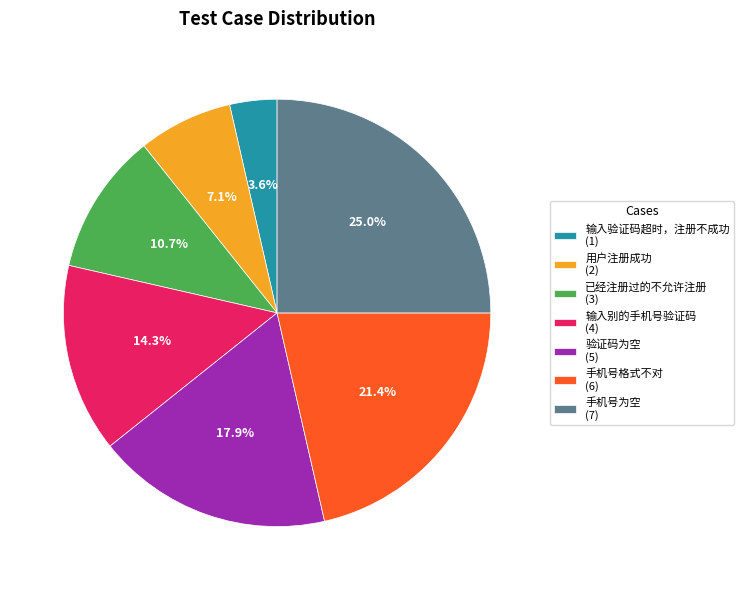

What percentage do 输入别的手机号验证码 and 已经注册过的不允许注册 together represent?

25.0%